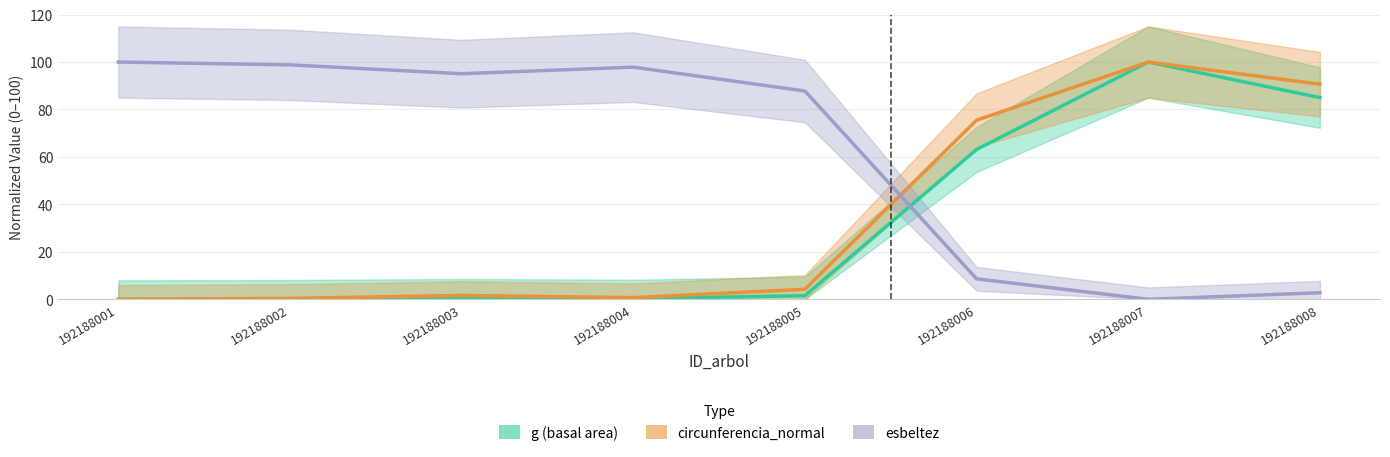

Which series has the largest total across all categories?

esbeltez